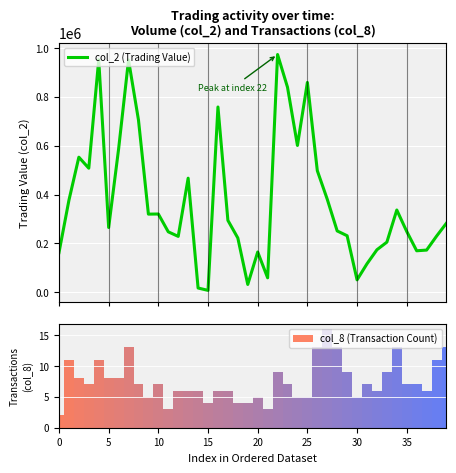

What is the average value of the col_2 (Trading Value) series?

370492